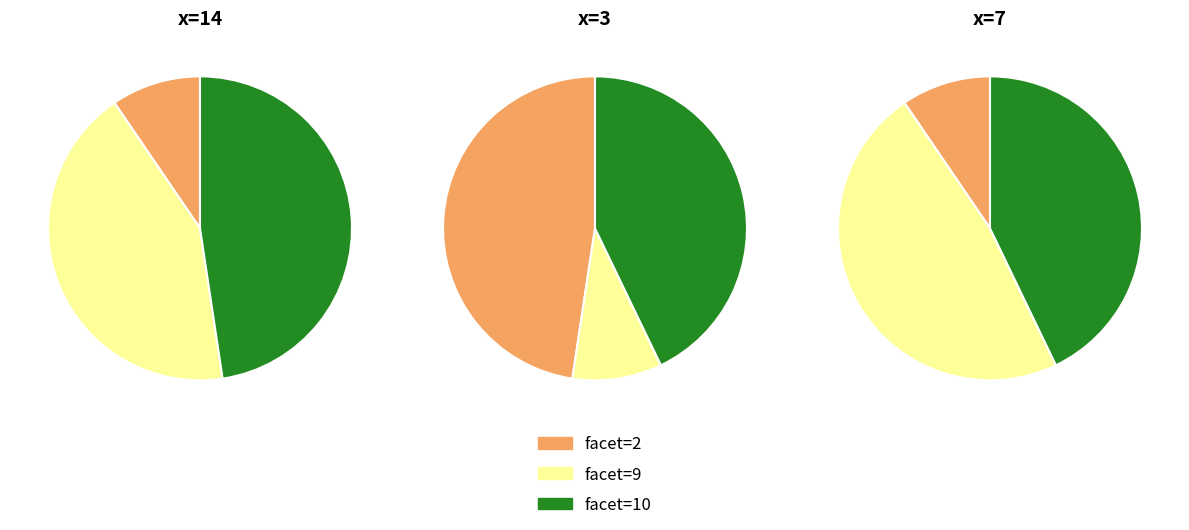

To the nearest percent, what portion does x=7 represent?

43%